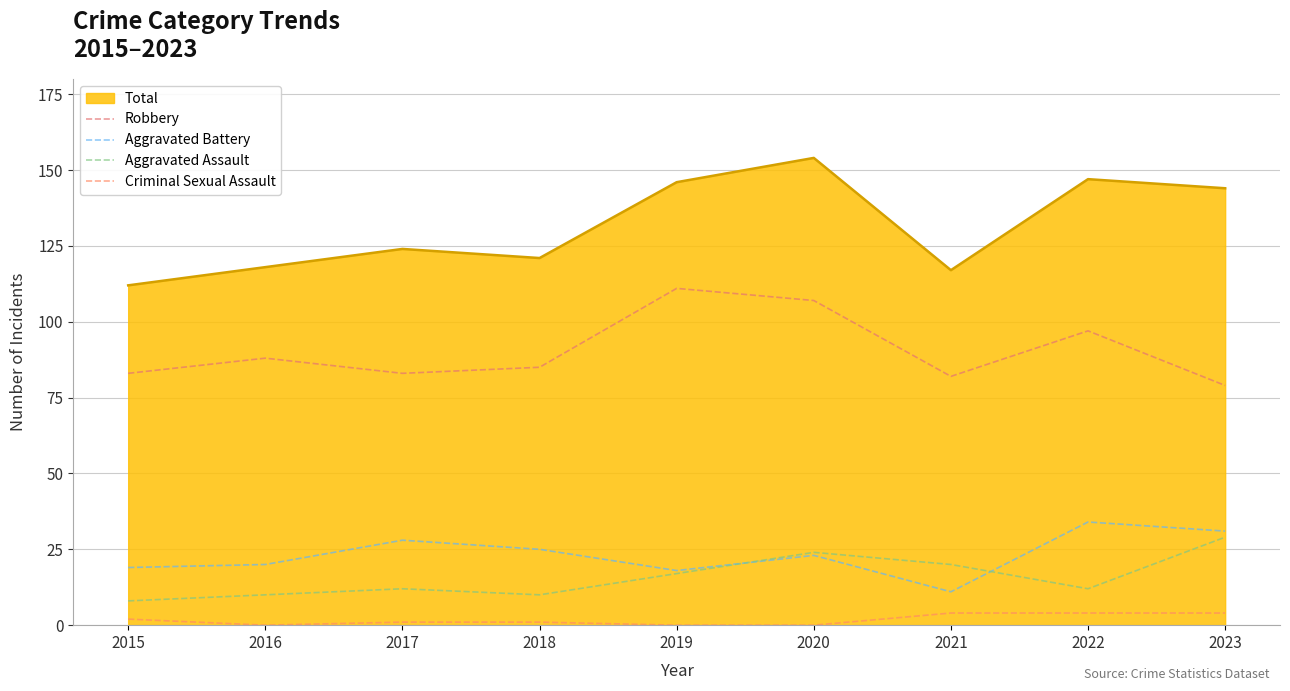

Rank the series at 2020 from lowest to highest value.

Criminal Sexual Assault, Aggravated Battery, Aggravated Assault, Robbery